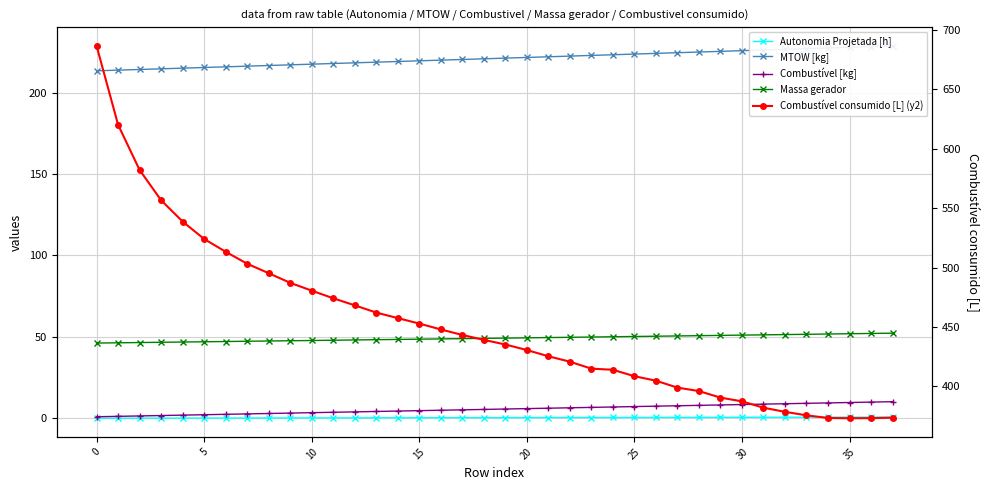

Reading right to left, what are all the values shown in this chart?

Autonomia Projetada [h]: 0.8	0.8	0.8	0.7	0.7	0.7	0.7	0.7	0.7	0.6	0.6	0.6	0.6	0.6	0.5	0.5	0.5	0.5	0.5	0.4	0.4	0.4	0.4	0.4	0.3	0.3	0.3	0.3	0.3	0.2	0.2	0.2	0.2	0.2	0.1	0.1	0.1	0.1
MTOW [kg]: 228.7	228.3	227.8	227.4	227.0	226.6	226.2	225.7	225.3	224.9	224.5	224.1	223.7	223.2	222.8	222.4	222.0	221.6	221.2	220.7	220.3	219.9	219.5	219.1	218.7	218.3	217.9	217.4	217.0	216.6	216.2	215.8	215.4	215.0	214.6	214.2	213.8	213.4
Combustível [kg]: 10.2	10.0	9.8	9.5	9.2	9.0	8.8	8.5	8.2	8.0	7.8	7.5	7.2	7.0	6.8	6.5	6.2	6.0	5.8	5.5	5.2	5.0	4.8	4.5	4.2	4.0	3.8	3.5	3.2	3.0	2.8	2.5	2.2	2.0	1.8	1.5	1.2	1.0
Massa gerador: 52.3	52.1	52.0	51.8	51.6	51.5	51.3	51.1	51.0	50.8	50.6	50.4	50.3	50.1	49.9	49.8	49.6	49.5	49.3	49.1	49.0	48.8	48.6	48.5	48.3	48.1	48.0	47.8	47.7	47.5	47.4	47.2	47.0	46.9	46.7	46.6	46.4	46.2
Combustível consumido [L] (y2): 373.7	373.3	373.2	373.5	375.7	378.6	382.1	387.4	390.6	396.1	399.0	404.8	408.6	414.0	414.9	420.8	425.4	430.6	435.3	439.2	443.3	447.9	452.9	457.5	462.1	468.2	474.2	480.6	487.2	495.3	503.2	513.3	524.0	538.7	556.6	582.1	620.1	686.5